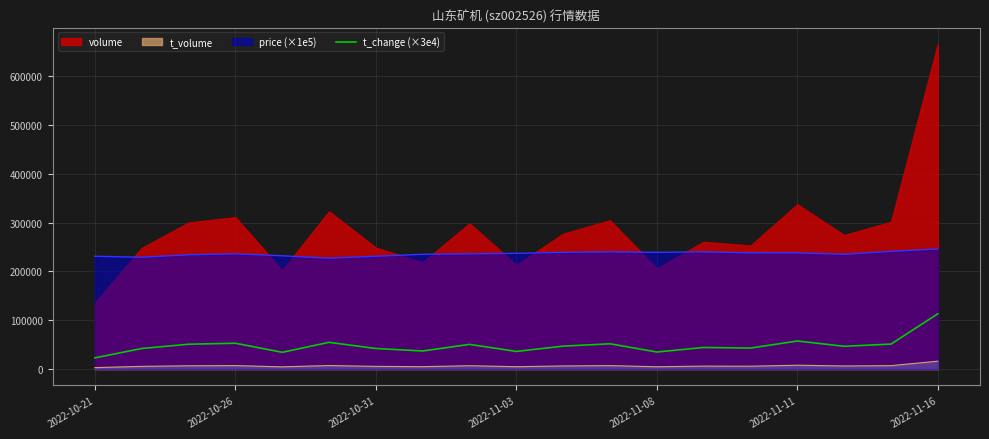

True or false: t_change (×3e4) and t_volume intersect in this chart.

False